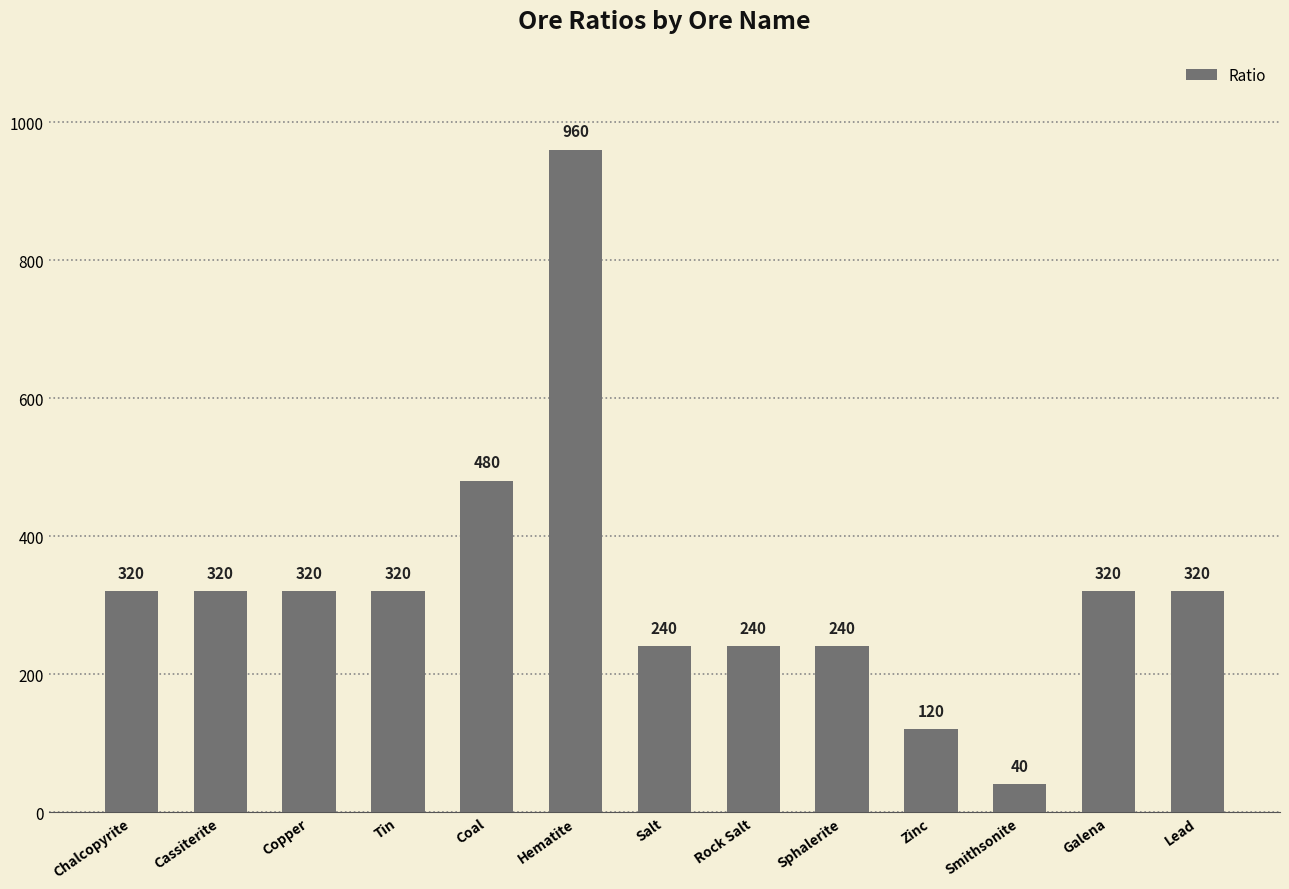

What is the label of the 4th bar from the left?

Tin